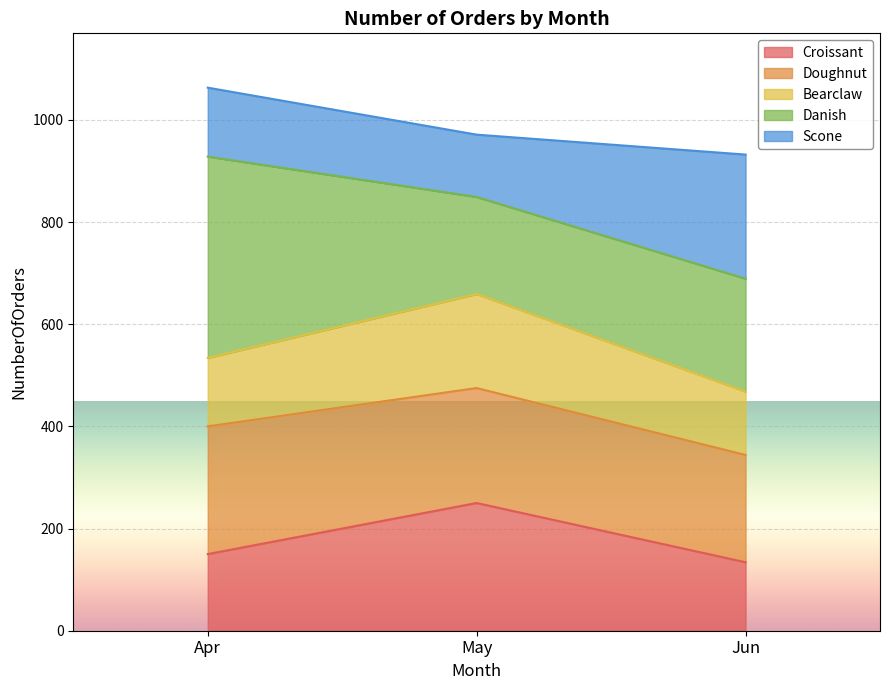

Which label corresponds to the smallest value in the chart?

Jun